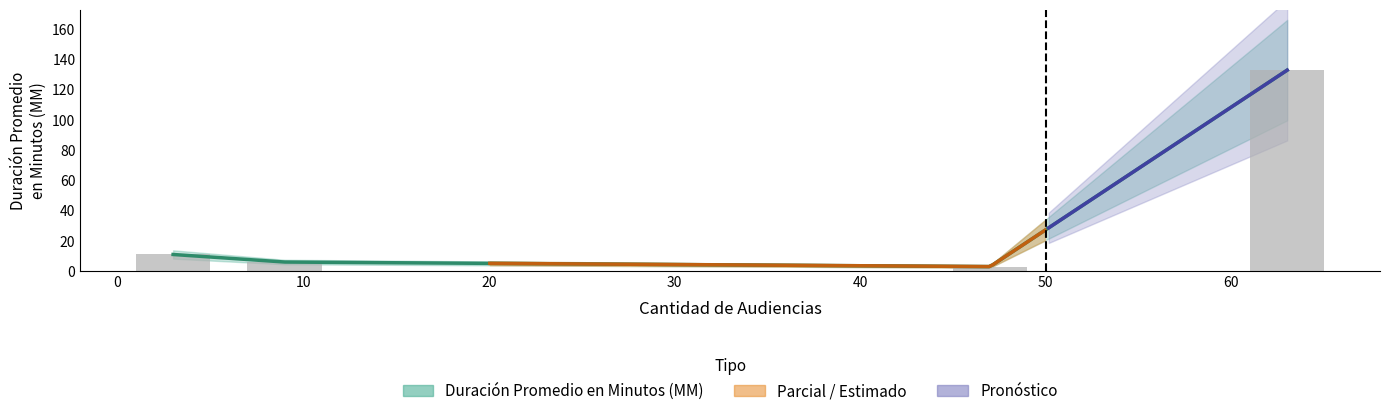

The value at Audiencia De Medidas Cautelares. is 11. True or false?

True